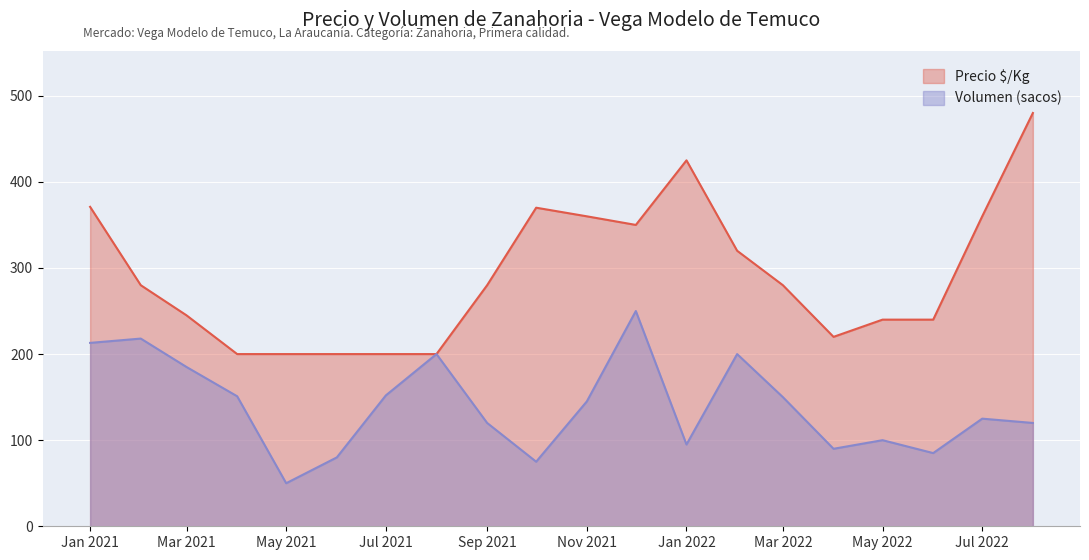

True or false: Volumen (sacos) has a value of 319 at Jan 2021.

False